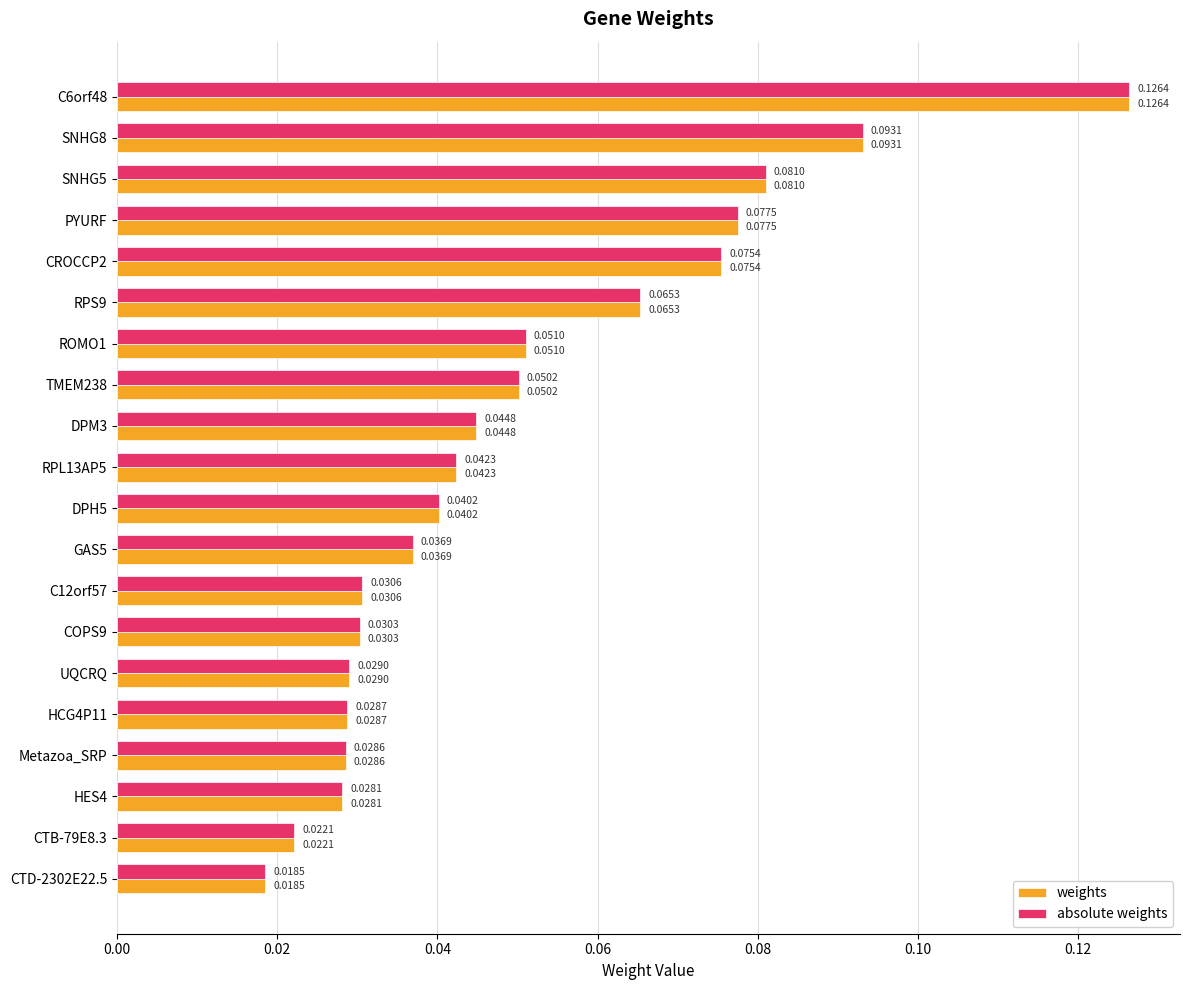

List the labels in order of weights value, largest first.

C6orf48, SNHG8, SNHG5, PYURF, CROCCP2, RPS9, ROMO1, TMEM238, DPM3, RPL13AP5, DPH5, GAS5, C12orf57, COPS9, UQCRQ, HCG4P11, Metazoa_SRP, HES4, CTB-79E8.3, CTD-2302E22.5